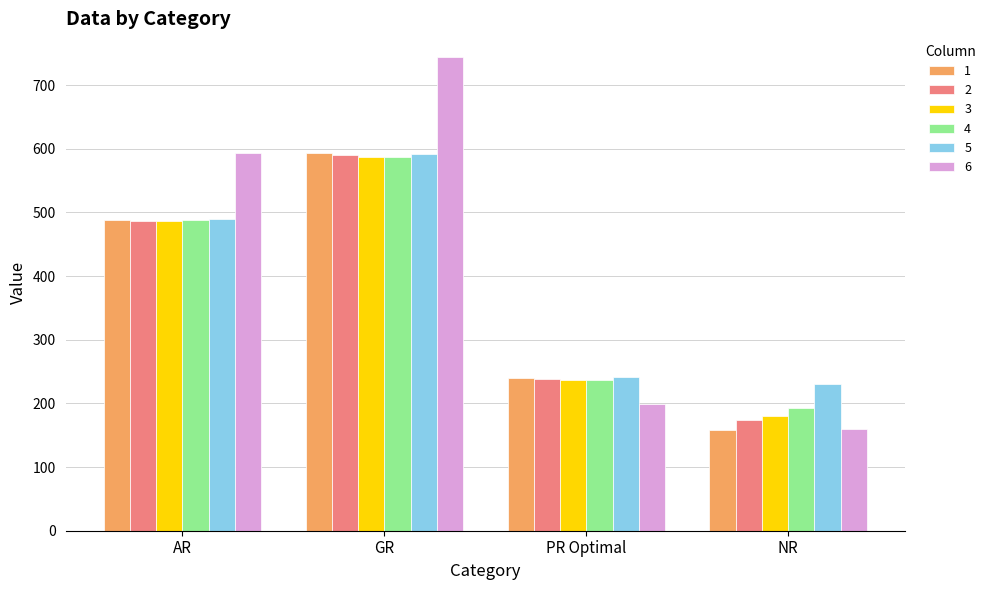

What are all the series names shown in the legend?

1, 2, 3, 4, 5, 6